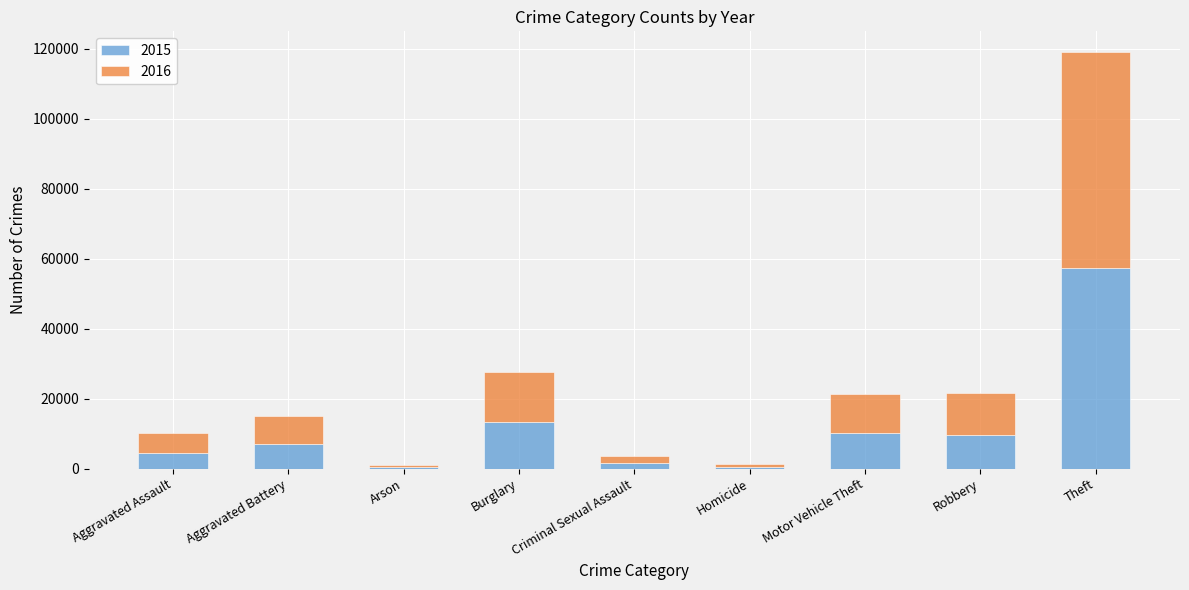

What is the difference between the second highest and second lowest values in the 2015 series?

12688